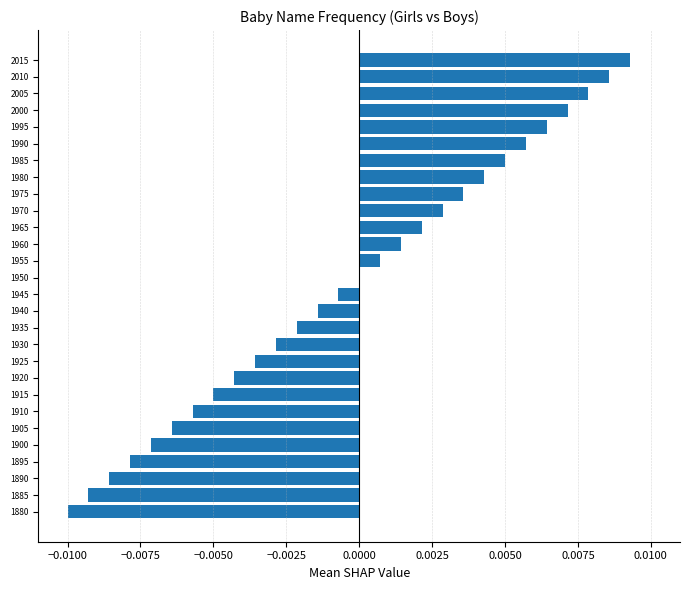

Where is the data nearest to the value 0?

1950